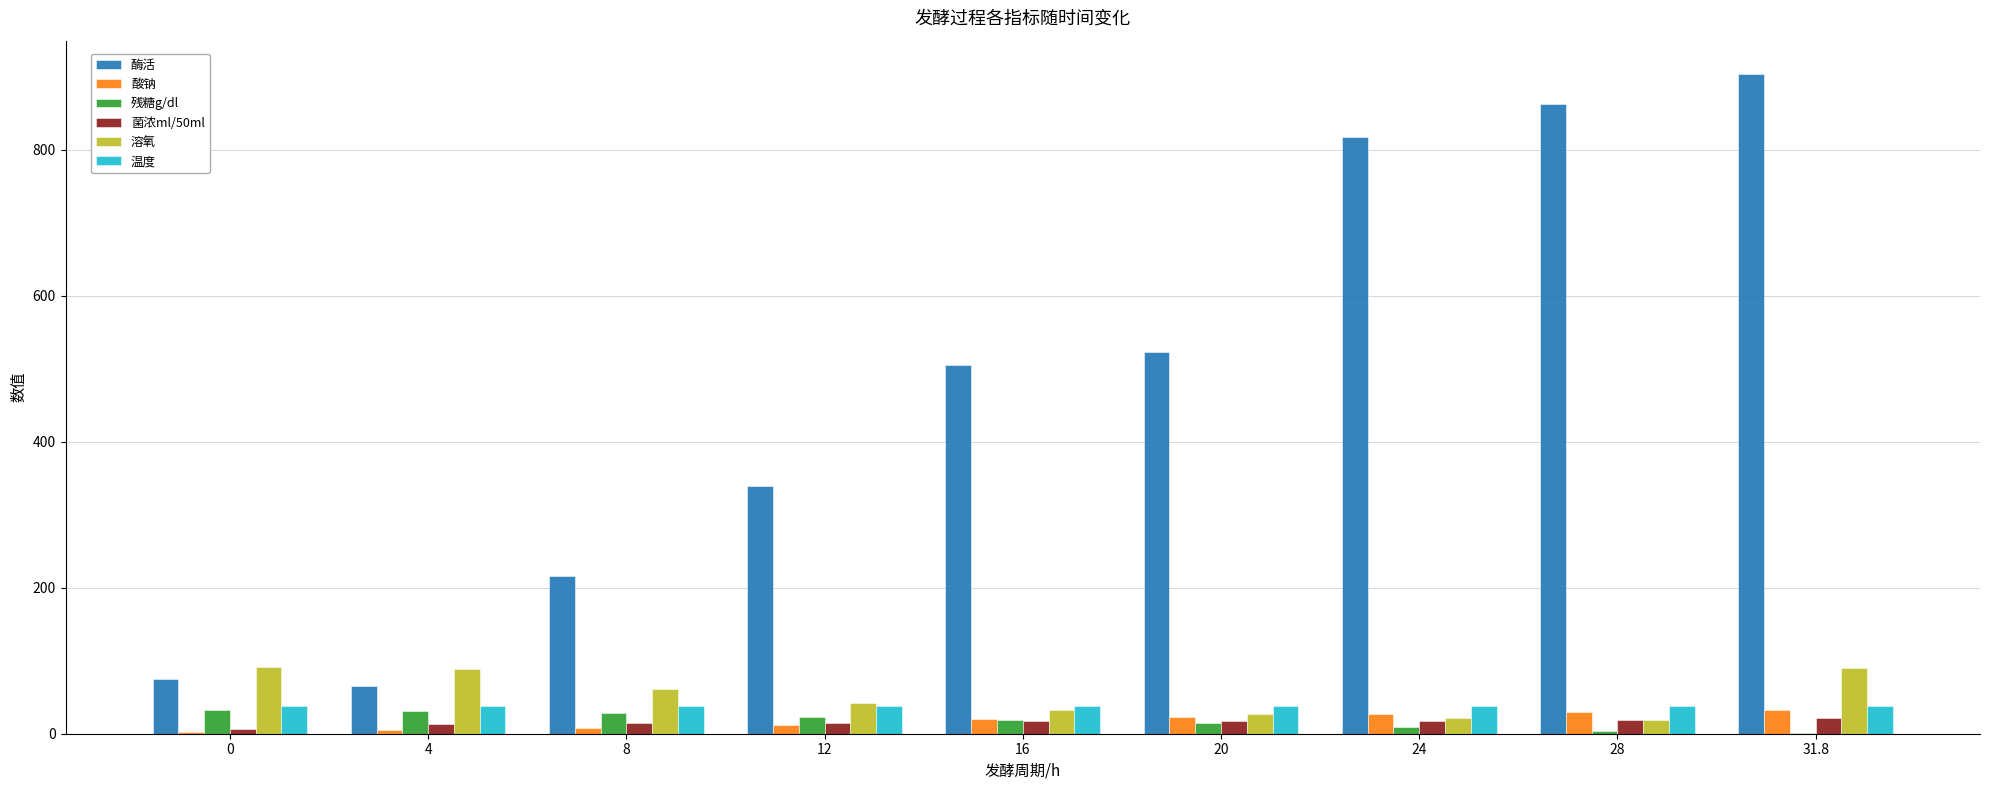

At which category does the chart reach its peak across all series?

31.8